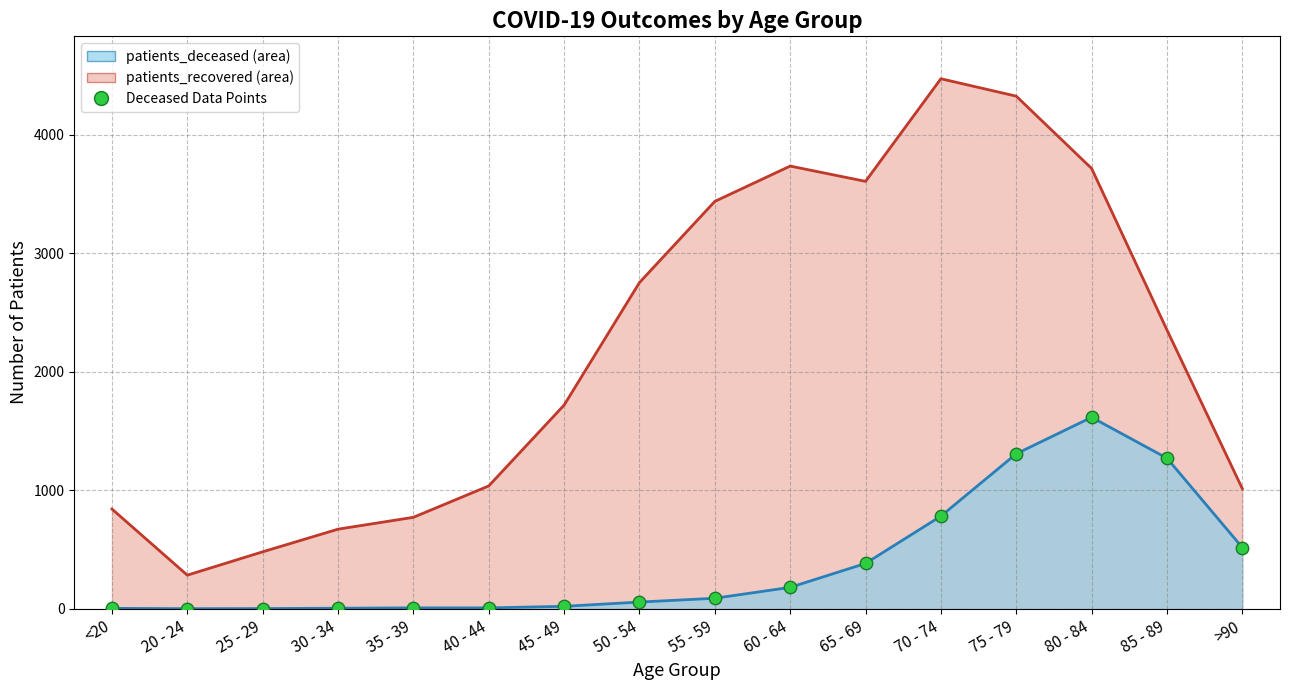

Between 55 - 59 and 65 - 69, which is larger?

65 - 69